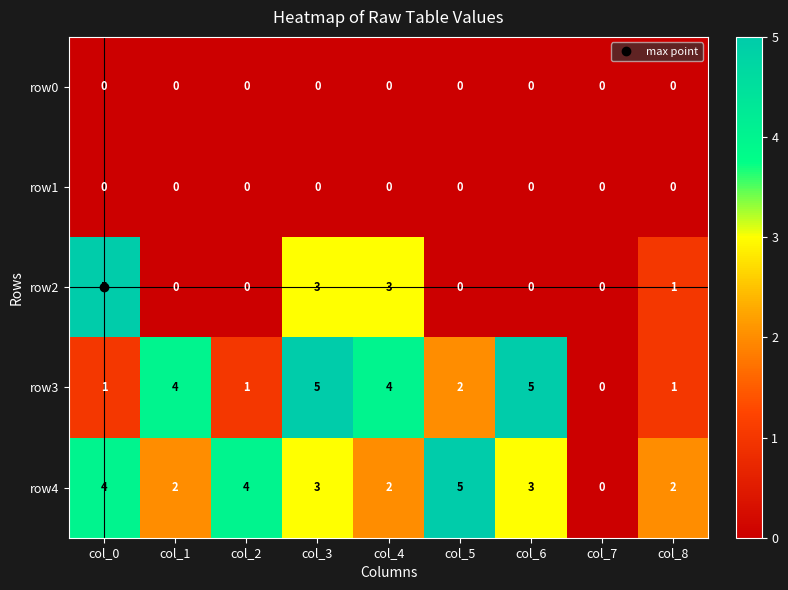

What is the difference between the maximum and minimum values in the row3 series?

5